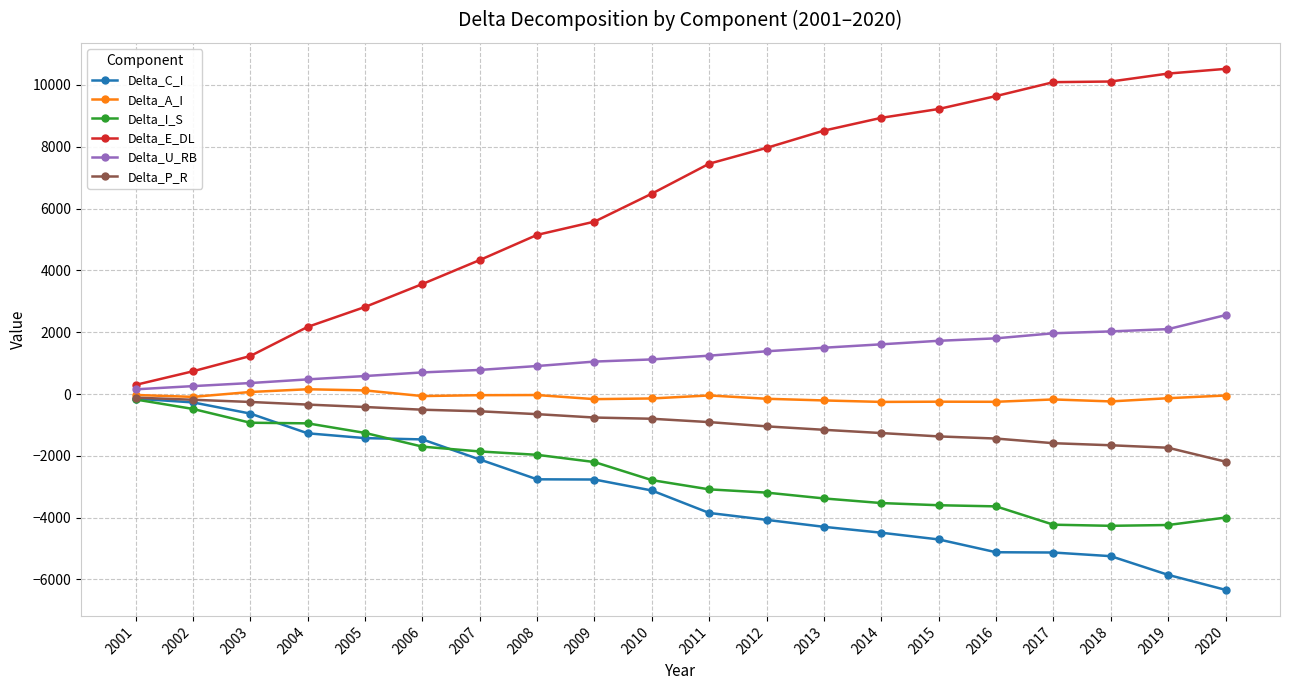

Which series has the largest range (max minus min)?

Delta_E_DL